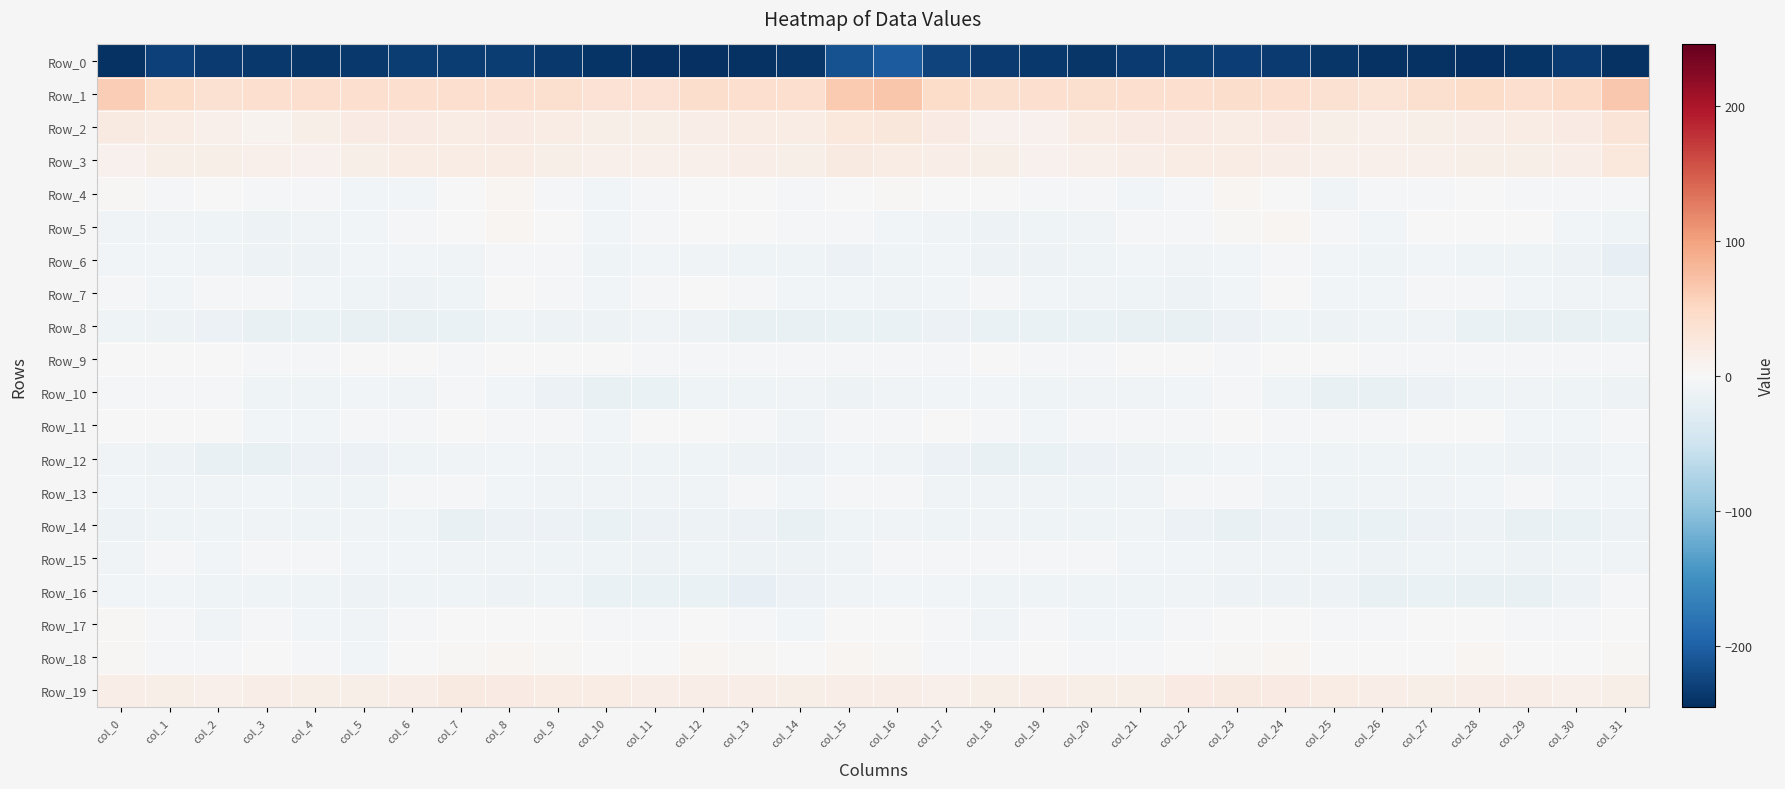

Which series has the largest range (max minus min)?

Row_0